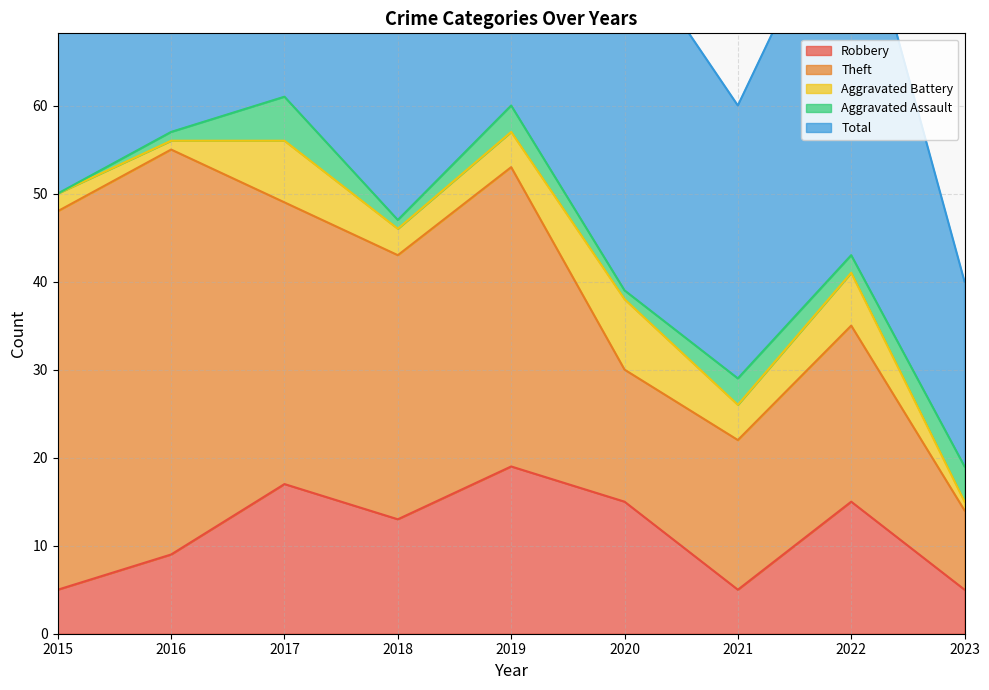

True or false: Aggravated Assault has a value of 0 at 2015.

True